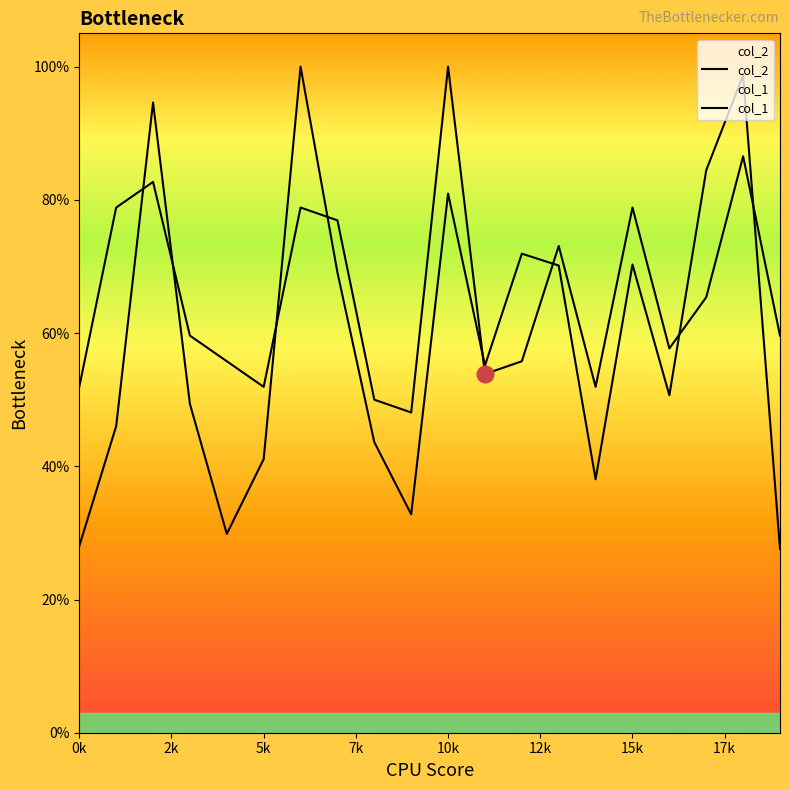

Between which two adjacent categories do col_1 and col_2 first intersect?

2k and 5k